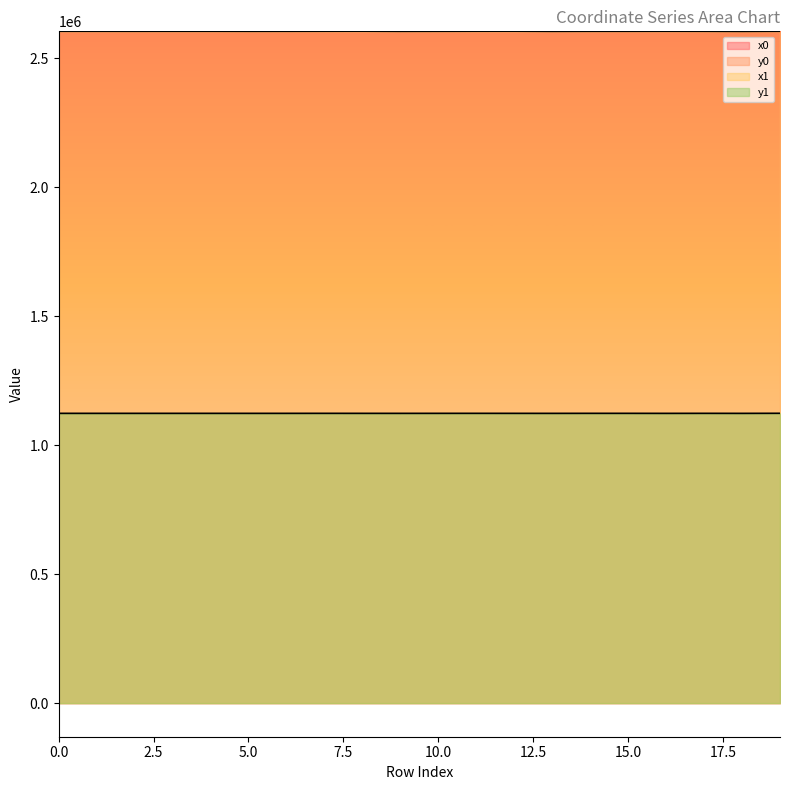

True or false: x1 has more than 2 points higher than both neighbors.

True